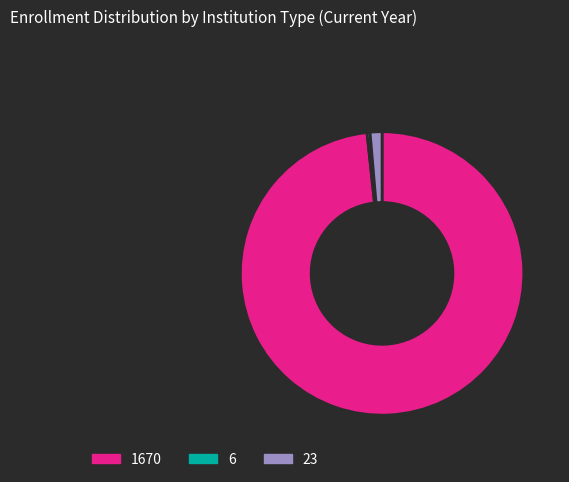

True or false: 23 accounts for 10% of the total.

False